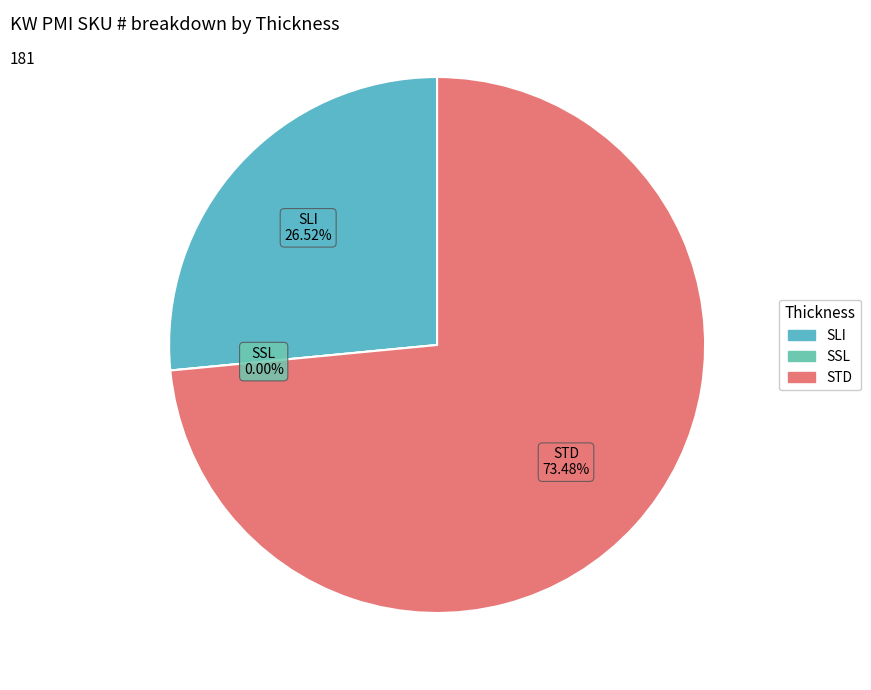

Which category has the smallest portion of the pie?

SSL